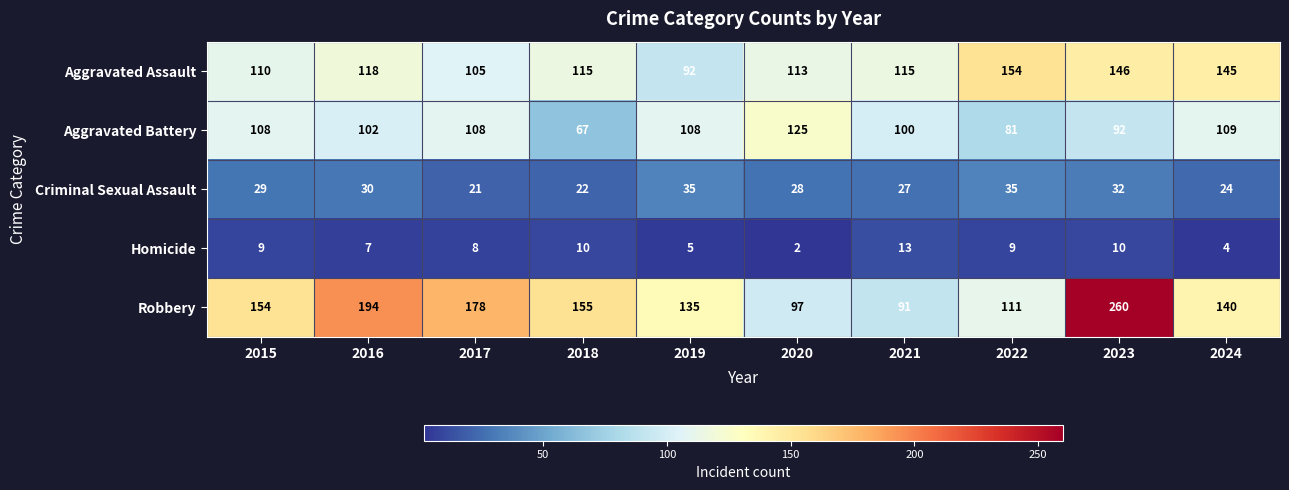

How many series are shown in this chart?

5